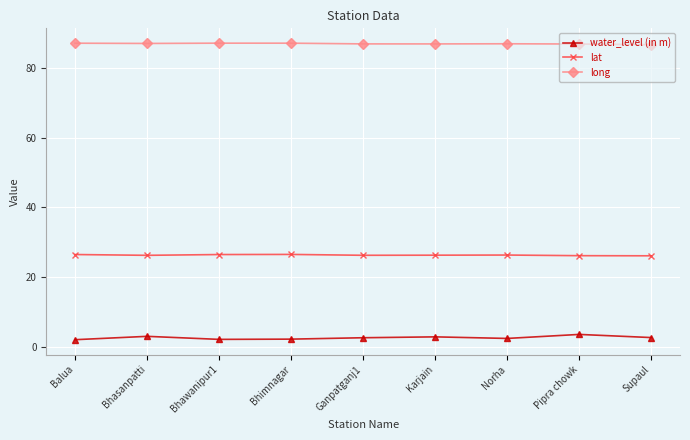

Which series has the widest spread of values?

water_level (in m)